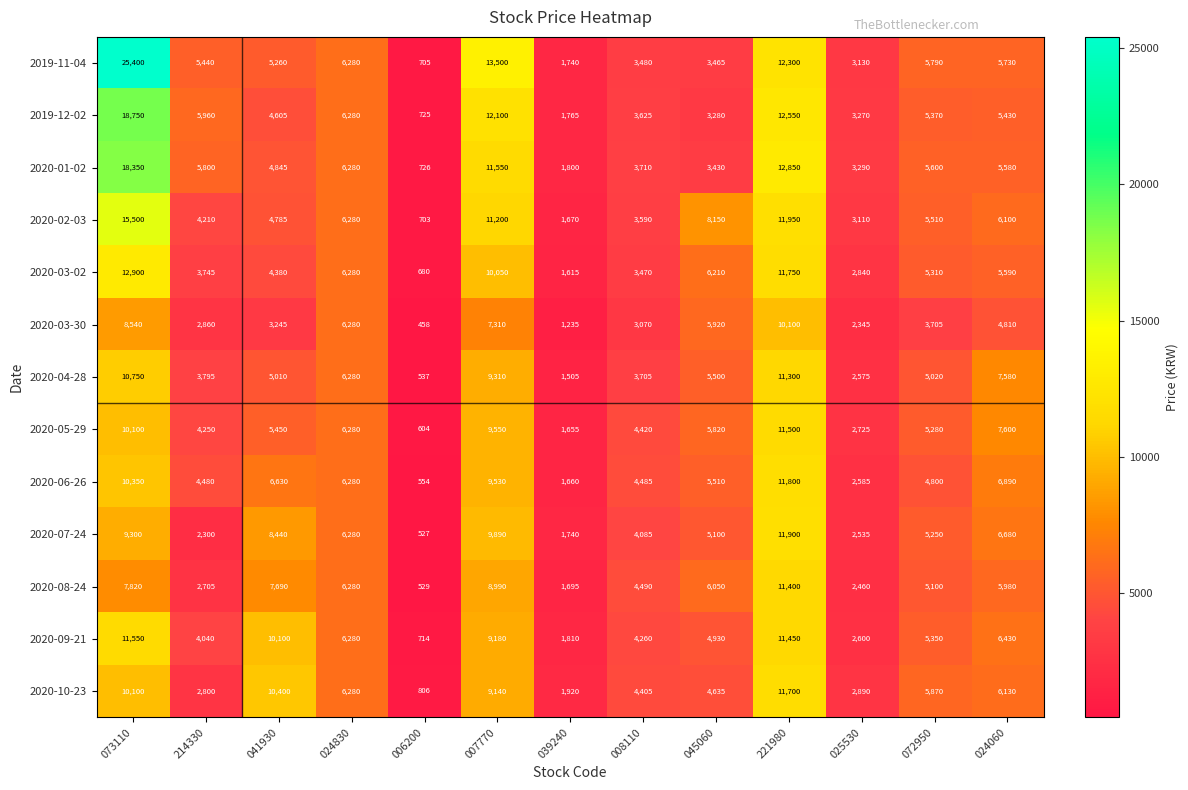

At how many categories does at least one series exceed 3063?

11